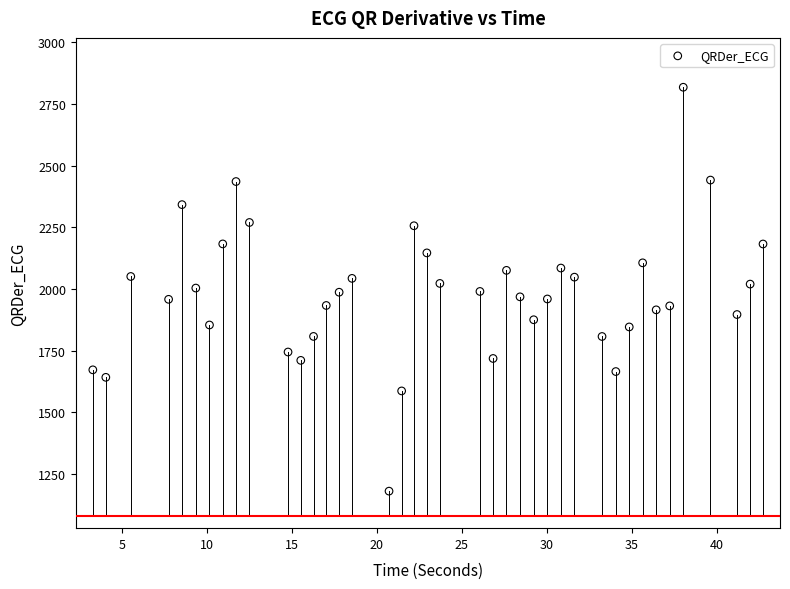

What is the range of X values (max minus min)?

39.5